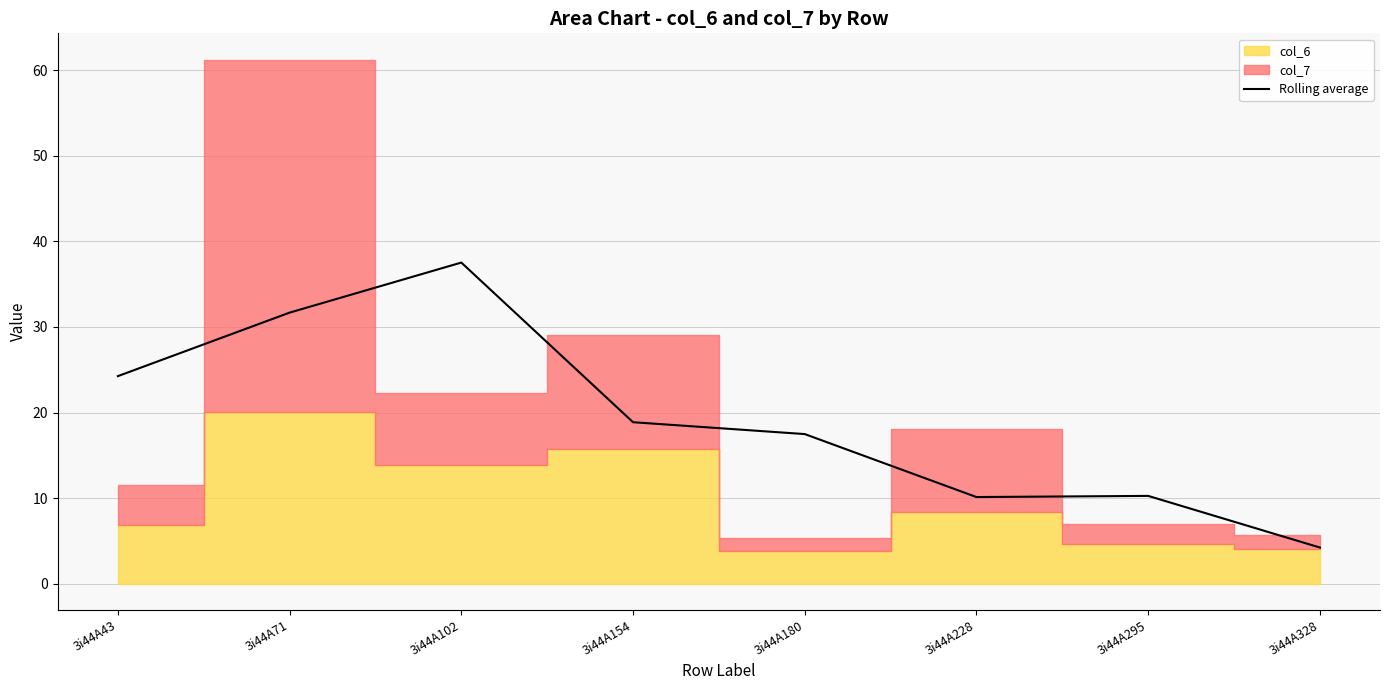

Where is the first local maximum?

3i44A102